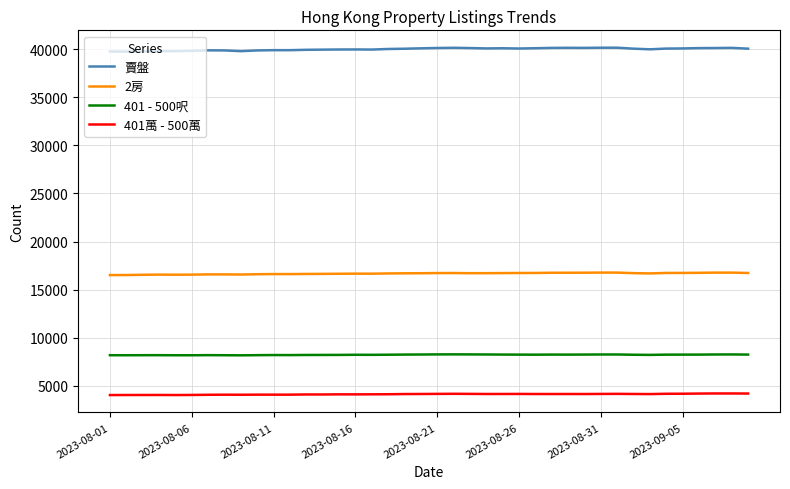

Which series has the largest total across all categories?

賣盤